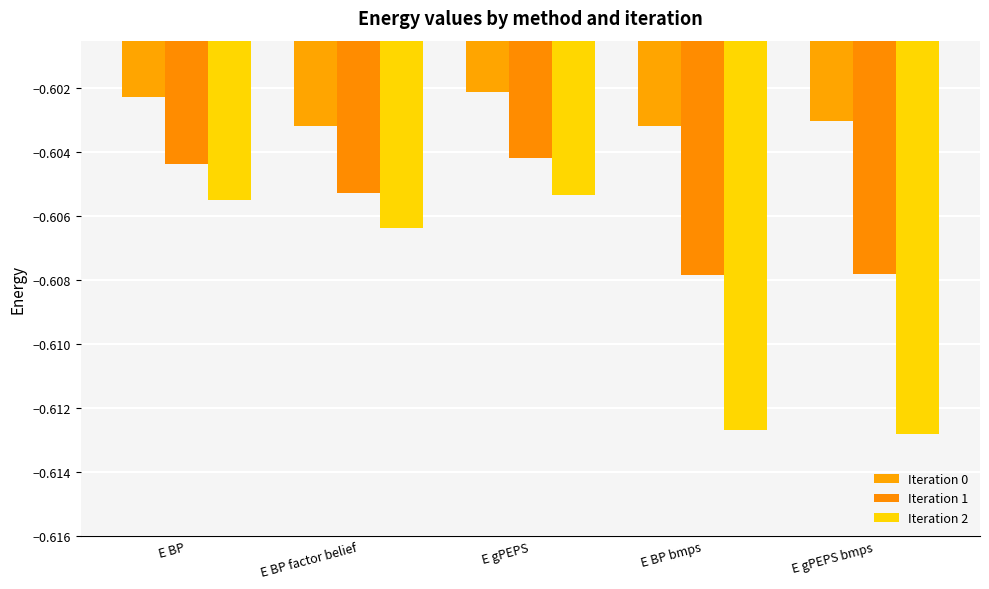

What are all the series names shown in the legend?

Iteration 0, Iteration 1, Iteration 2